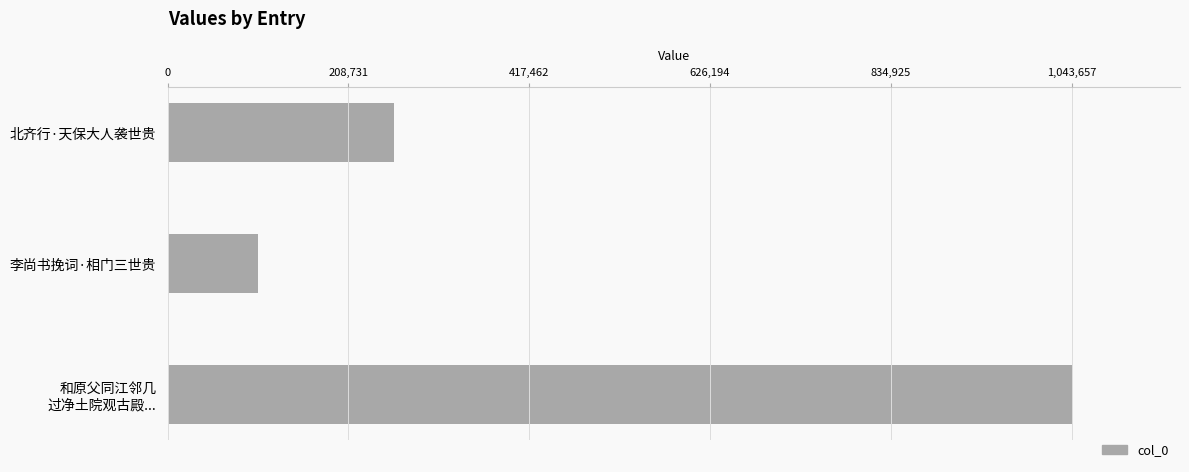

How many distinct data groups are displayed?

1